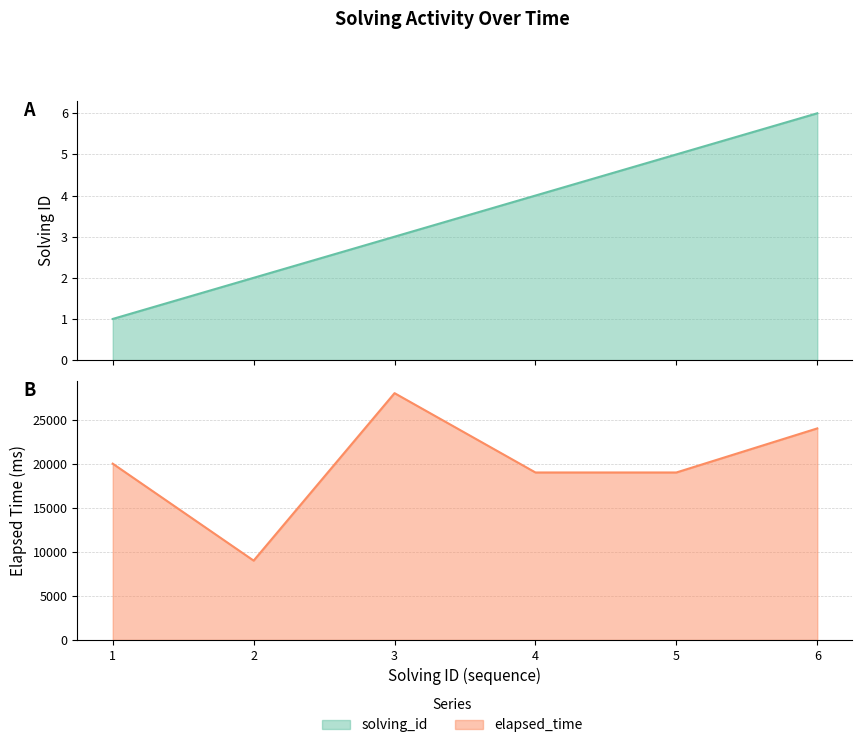

Reading right to left, transcribe all the data shown in this chart.

solving_id: 6=6	5=5	4=4	3=3	2=2	1=1
elapsed_time: 6=24000	5=19000	4=19000	3=28000	2=9000	1=20000